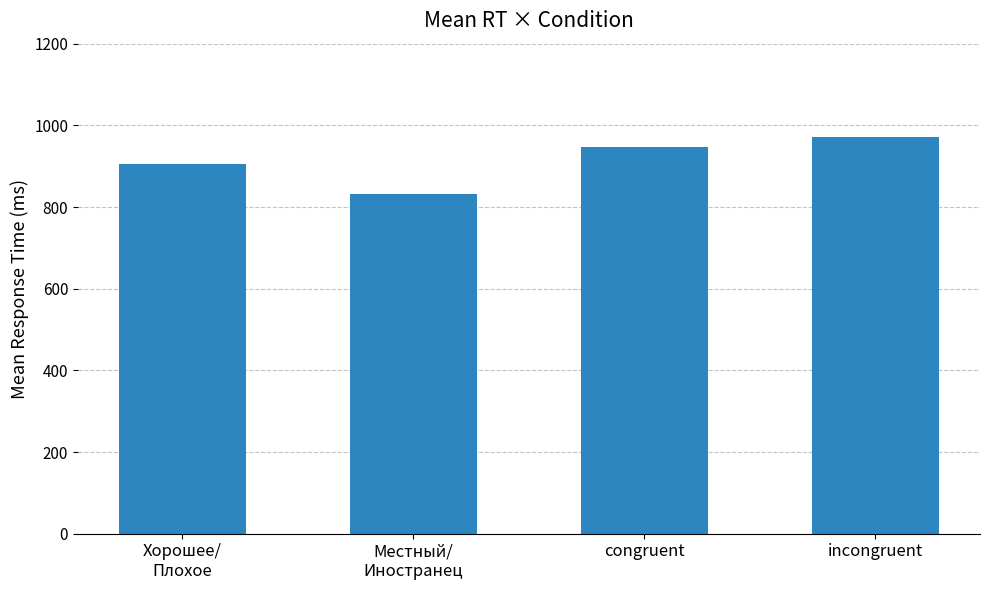

Reading right to left, list all the values displayed in this chart.

972	947	832	905